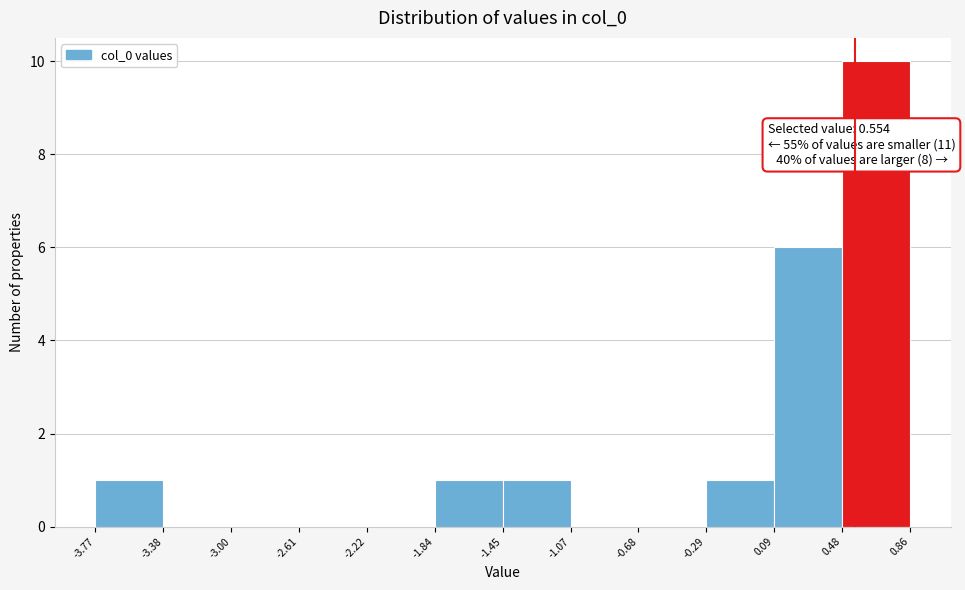

Over which range of the x-axis is the bar tallest?

0.48 to 0.86